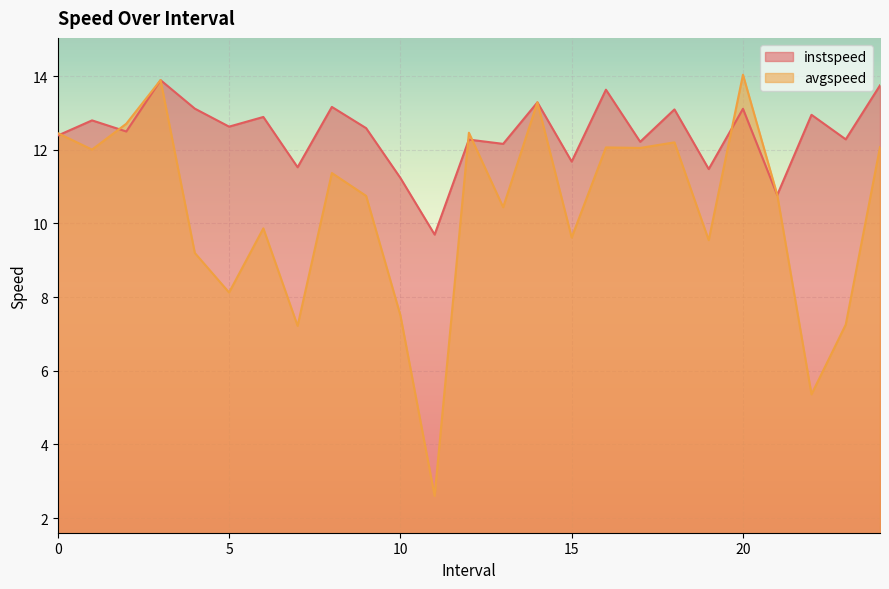

What are all the series names shown in the legend?

instspeed, avgspeed